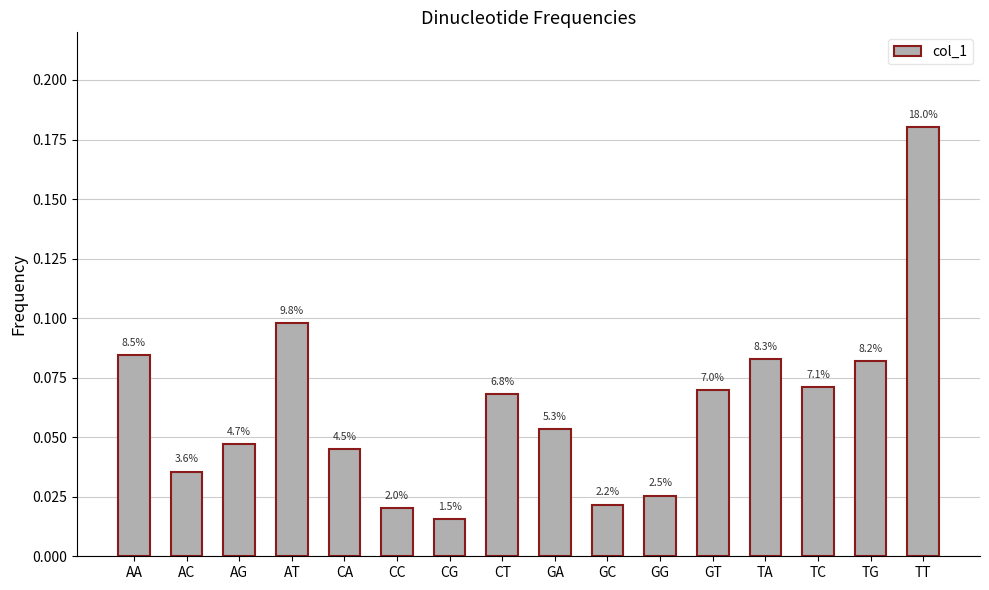

List the labels in order of value, largest first.

TT, AT, AA, TA, TG, TC, GT, CT, GA, AG, CA, AC, GG, GC, CC, CG